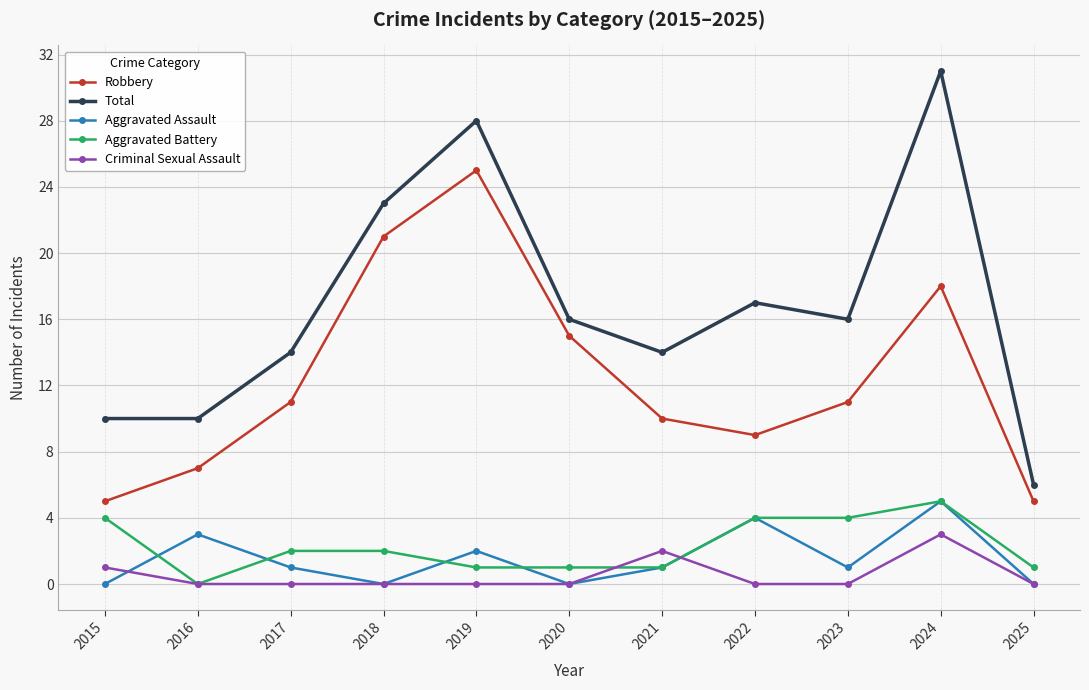

What is the average value of the Aggravated Assault series?

2